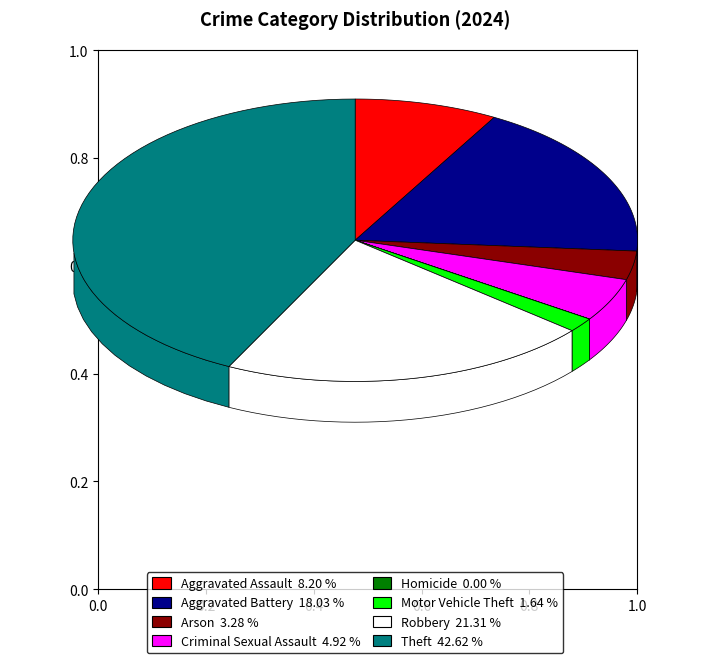

Rank the categories by value from lowest to highest.

Homicide, Motor Vehicle Theft, Arson, Criminal Sexual Assault, Aggravated Assault, Aggravated Battery, Robbery, Theft